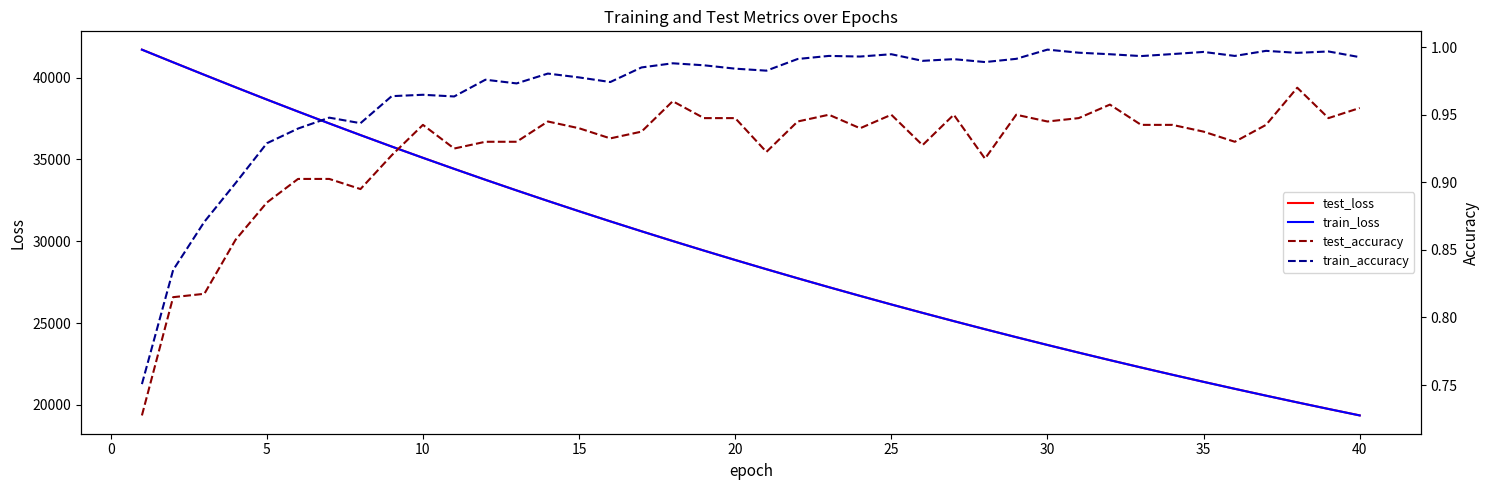

Which series has the widest spread of values?

test_loss